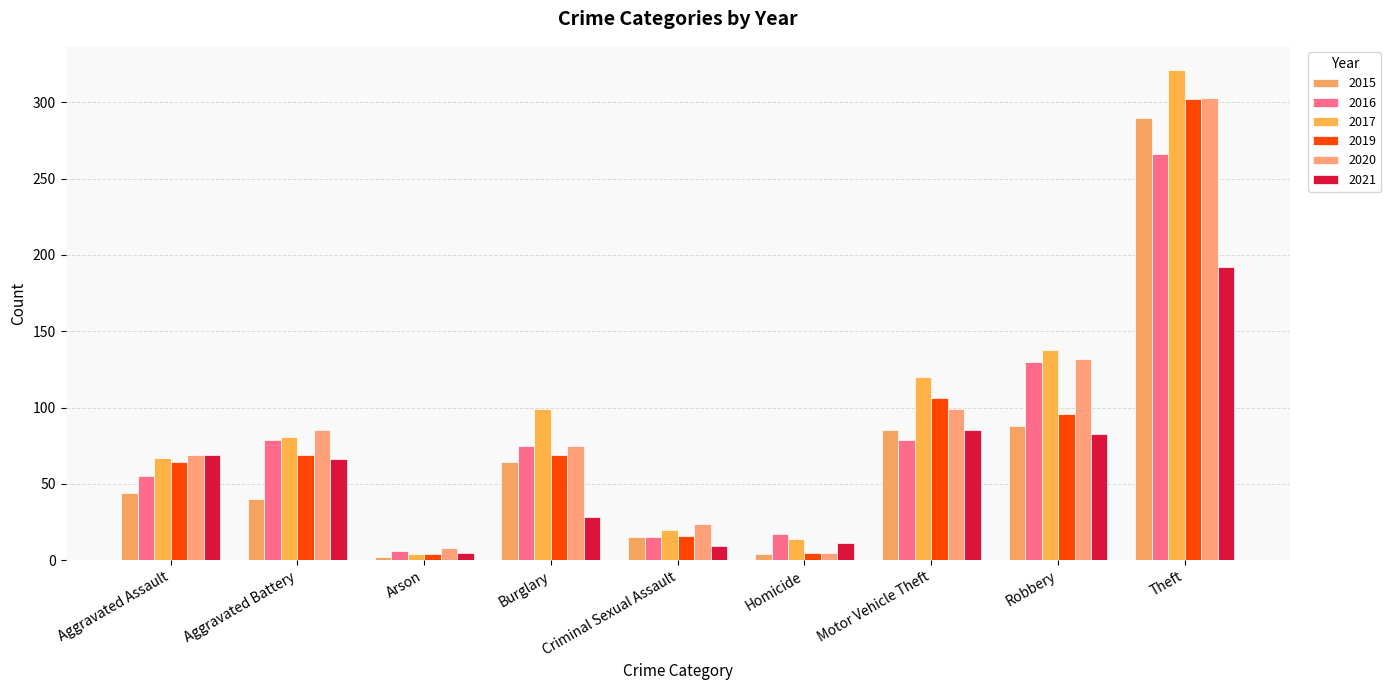

Where does the 2019 series first go above 69?

Motor Vehicle Theft